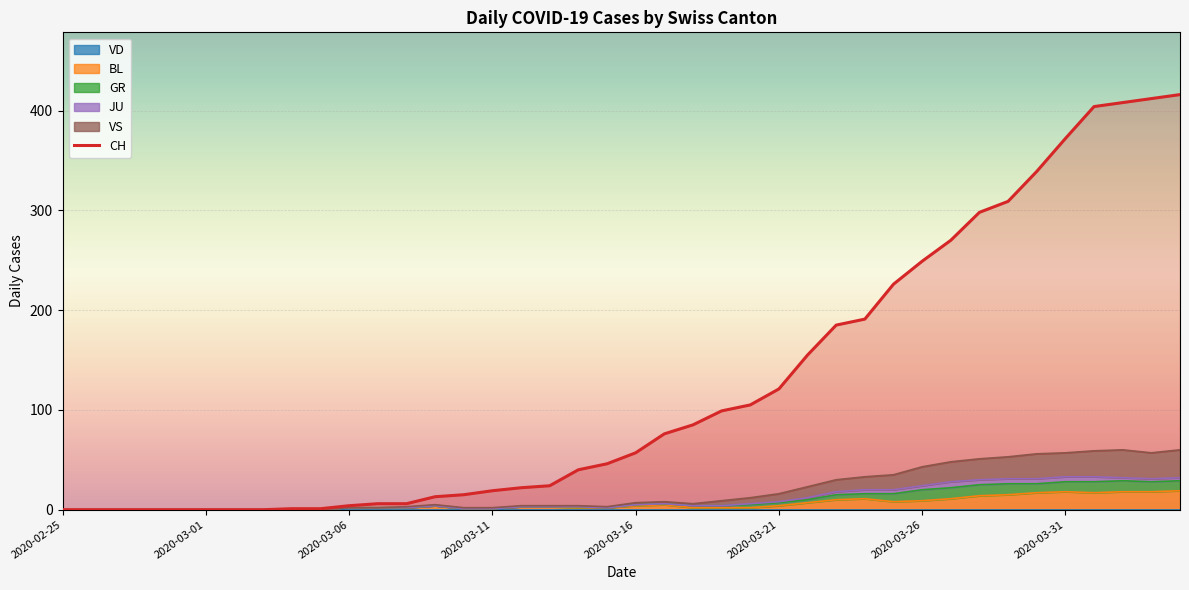

How many data points are above 57?

19